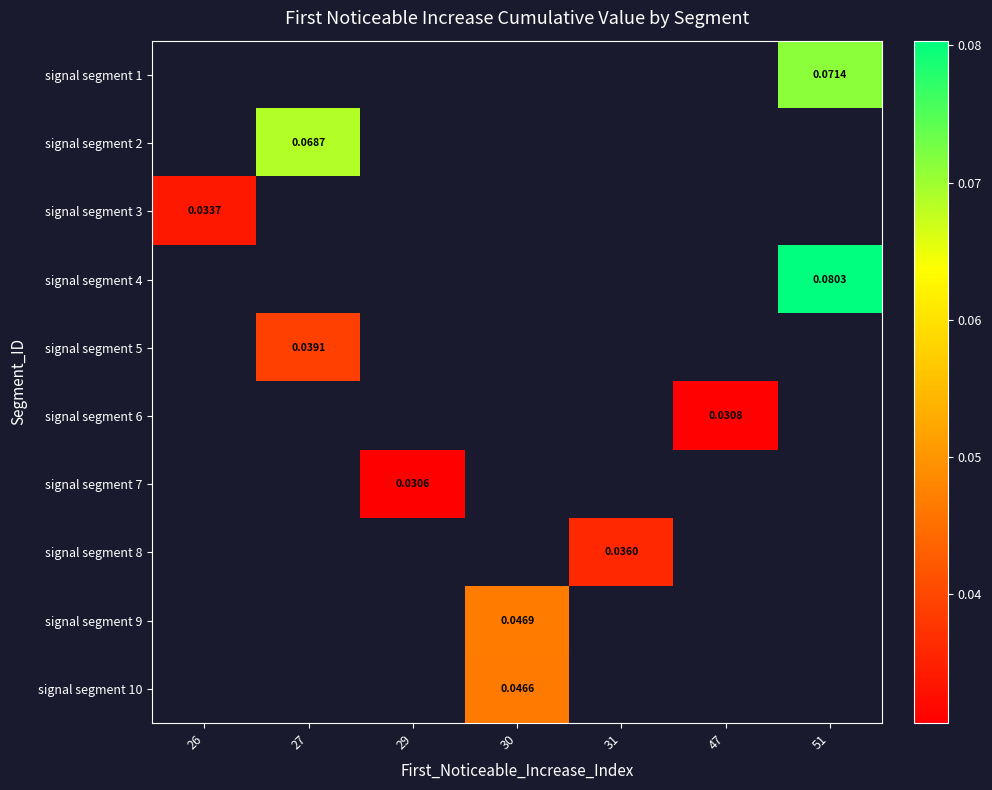

Which category has the lowest value across all series?

29